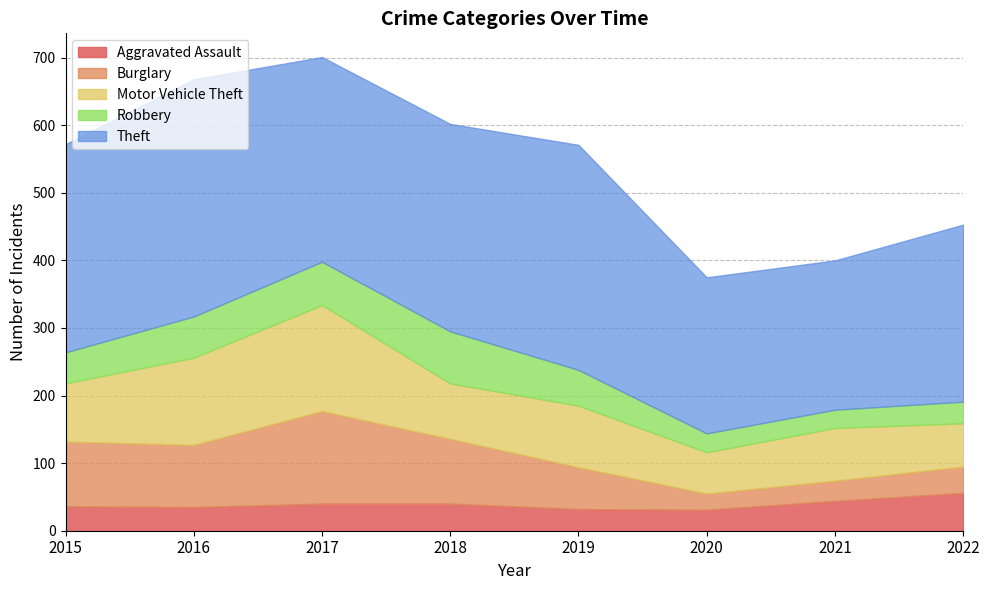

What is the approximate value of Motor Vehicle Theft at 2021?

78